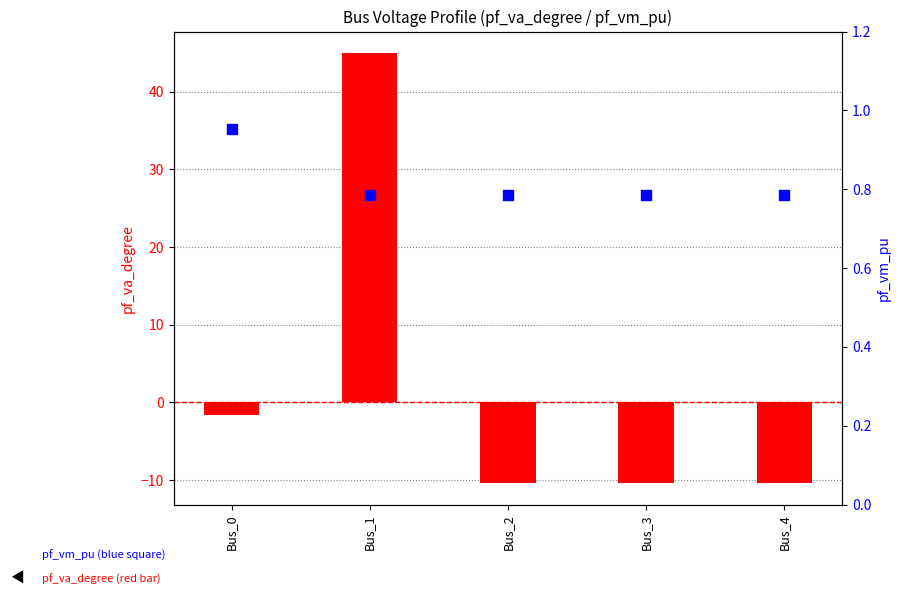

Which series reaches the minimum Y coordinate?

pf_va_degree